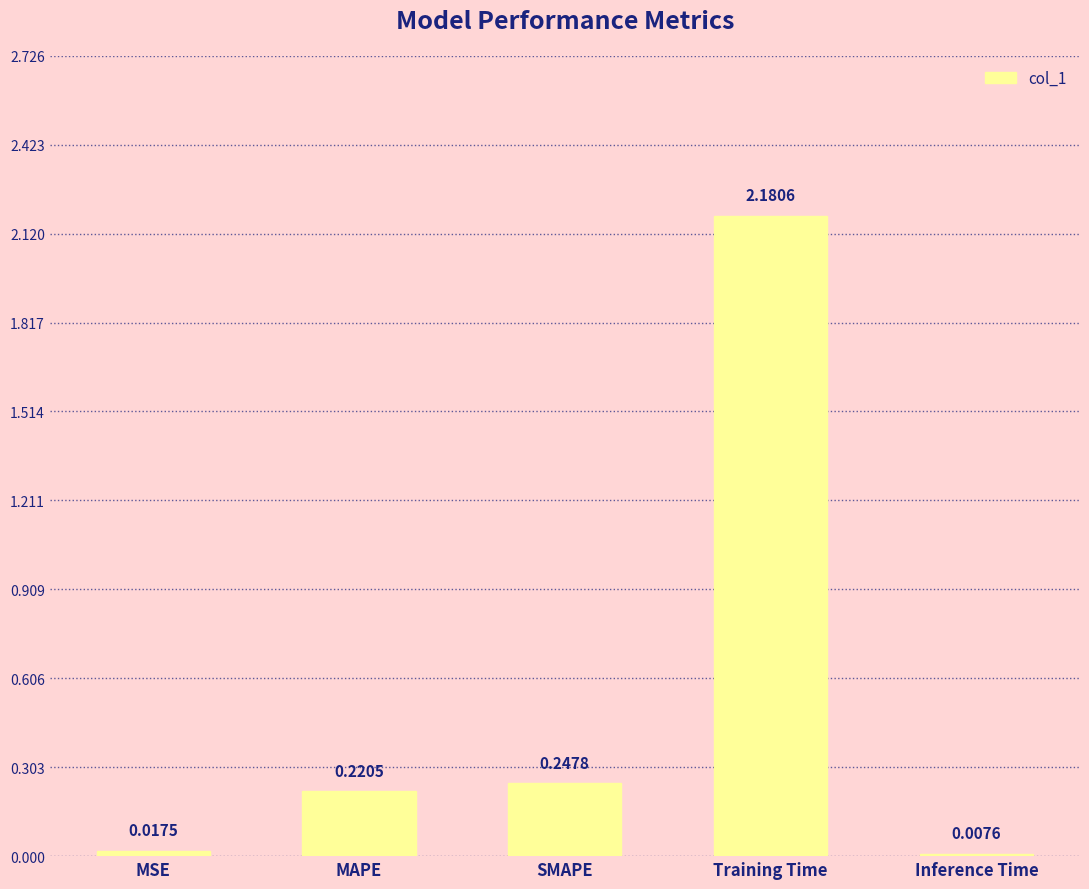

Which has a higher value, Inference Time or Training Time?

Training Time